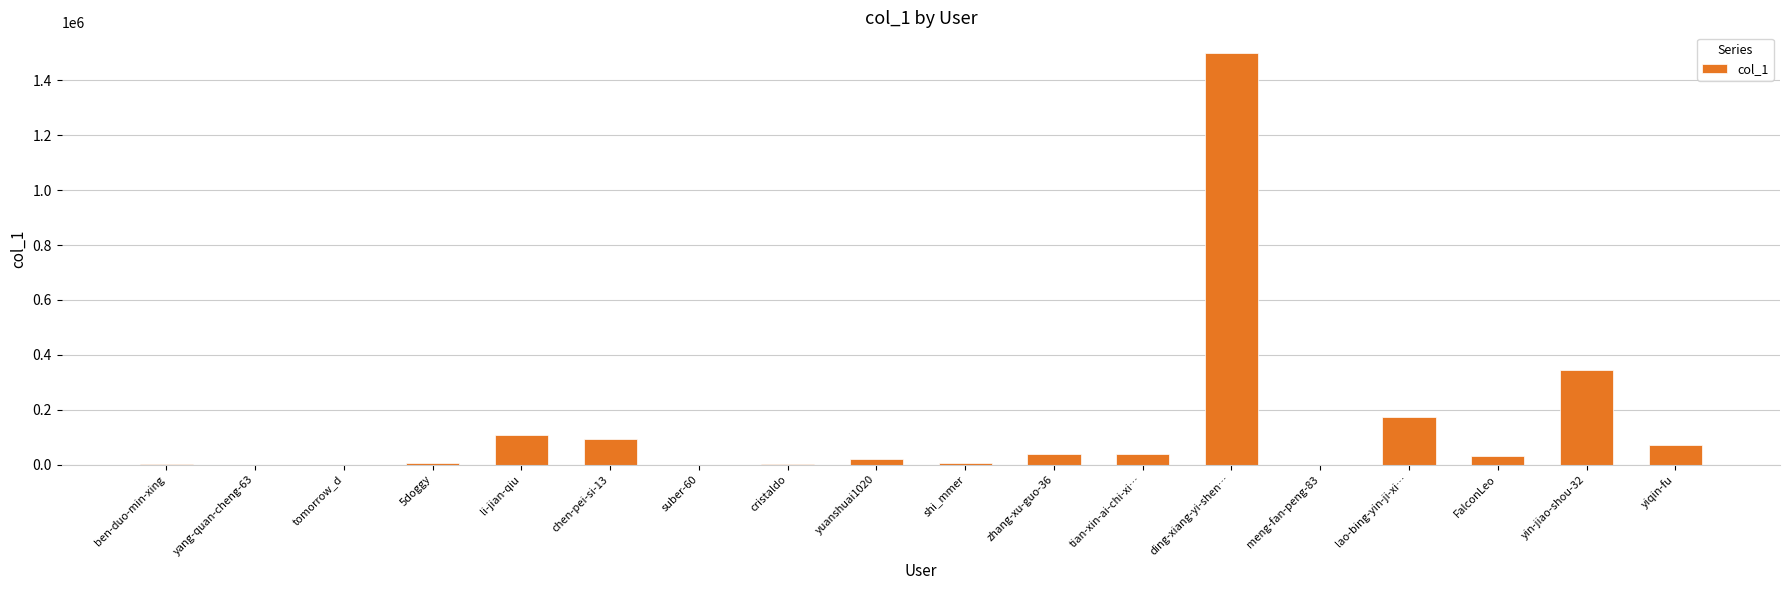

Which category has the highest value across all series?

ding-xiang-yi-shen…